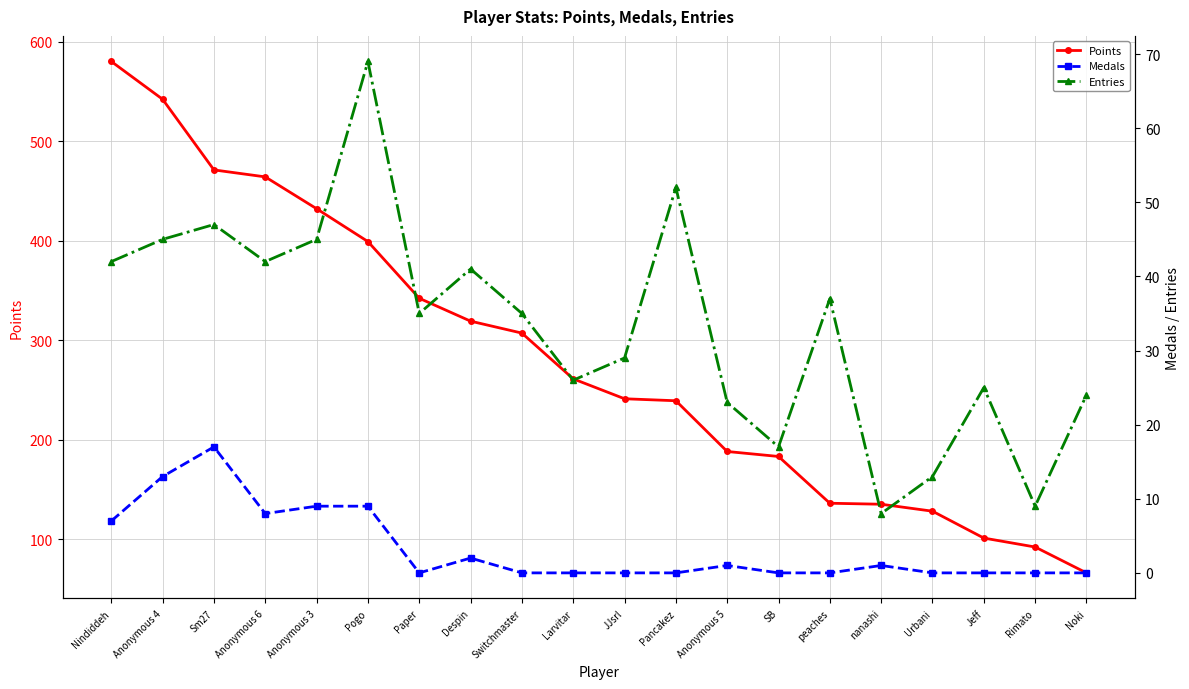

Reading left to right, extract all data points from this chart.

Points: Nindiddeh=580	Anonymous 4=542	Sm27=471	Anonymous 6=464	Anonymous 3=432	Pogo=399	Paper=342	Despin=319	Switchmaster=307	Larvitar=261	JJsrl=241	Pancakez=239	Anonymous 5=188	SB=183	peaches=136	nanashi=135	Urbani=128	Jeff=101	Rimato=92	Noki=66
Medals: Nindiddeh=7	Anonymous 4=13	Sm27=17	Anonymous 6=8	Anonymous 3=9	Pogo=9	Paper=0	Despin=2	Switchmaster=0	Larvitar=0	JJsrl=0	Pancakez=0	Anonymous 5=1	SB=0	peaches=0	nanashi=1	Urbani=0	Jeff=0	Rimato=0	Noki=0
Entries: Nindiddeh=42	Anonymous 4=45	Sm27=47	Anonymous 6=42	Anonymous 3=45	Pogo=69	Paper=35	Despin=41	Switchmaster=35	Larvitar=26	JJsrl=29	Pancakez=52	Anonymous 5=23	SB=17	peaches=37	nanashi=8	Urbani=13	Jeff=25	Rimato=9	Noki=24